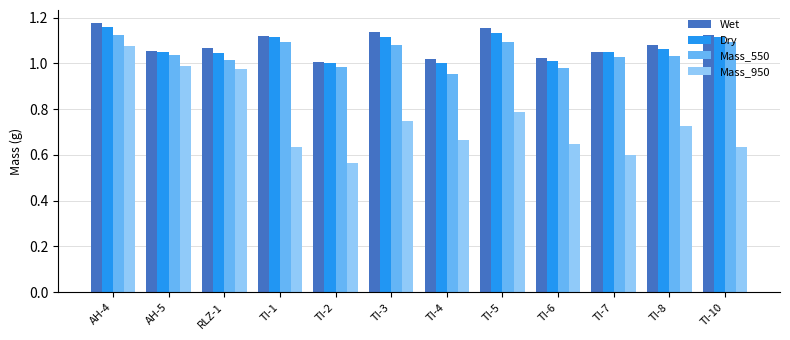

What is the spread (max minus min) of values at AH-5?

0.1